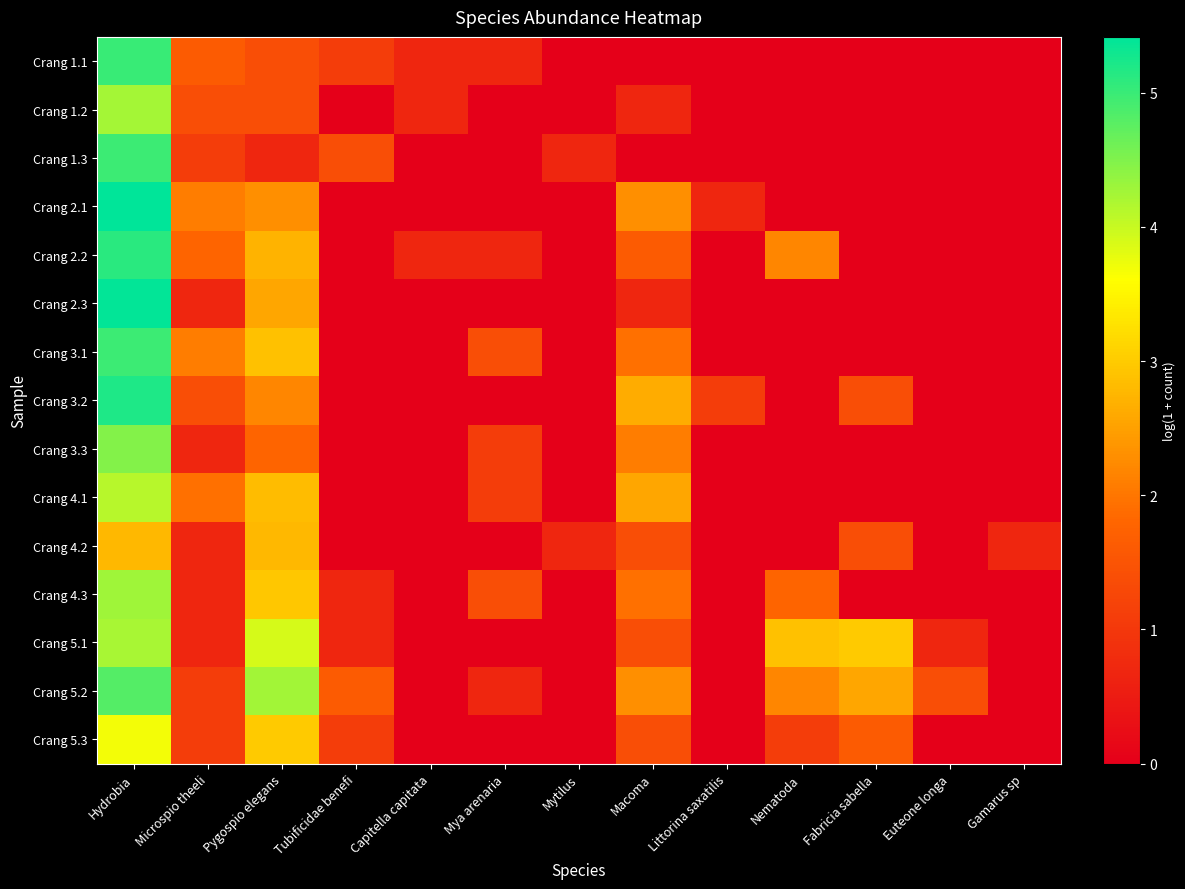

Between Mya arenaria and Fabricia sabella, which series saw the biggest shift?

Crang 5.1